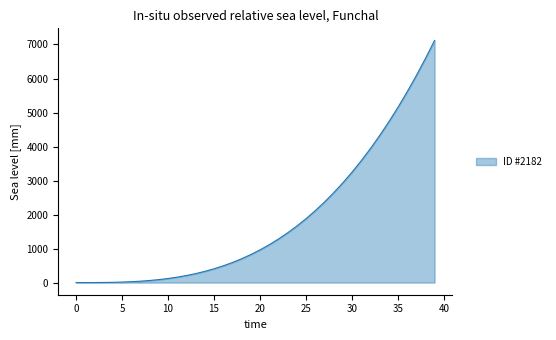

What is the difference between the maximum and minimum values?

7118.3